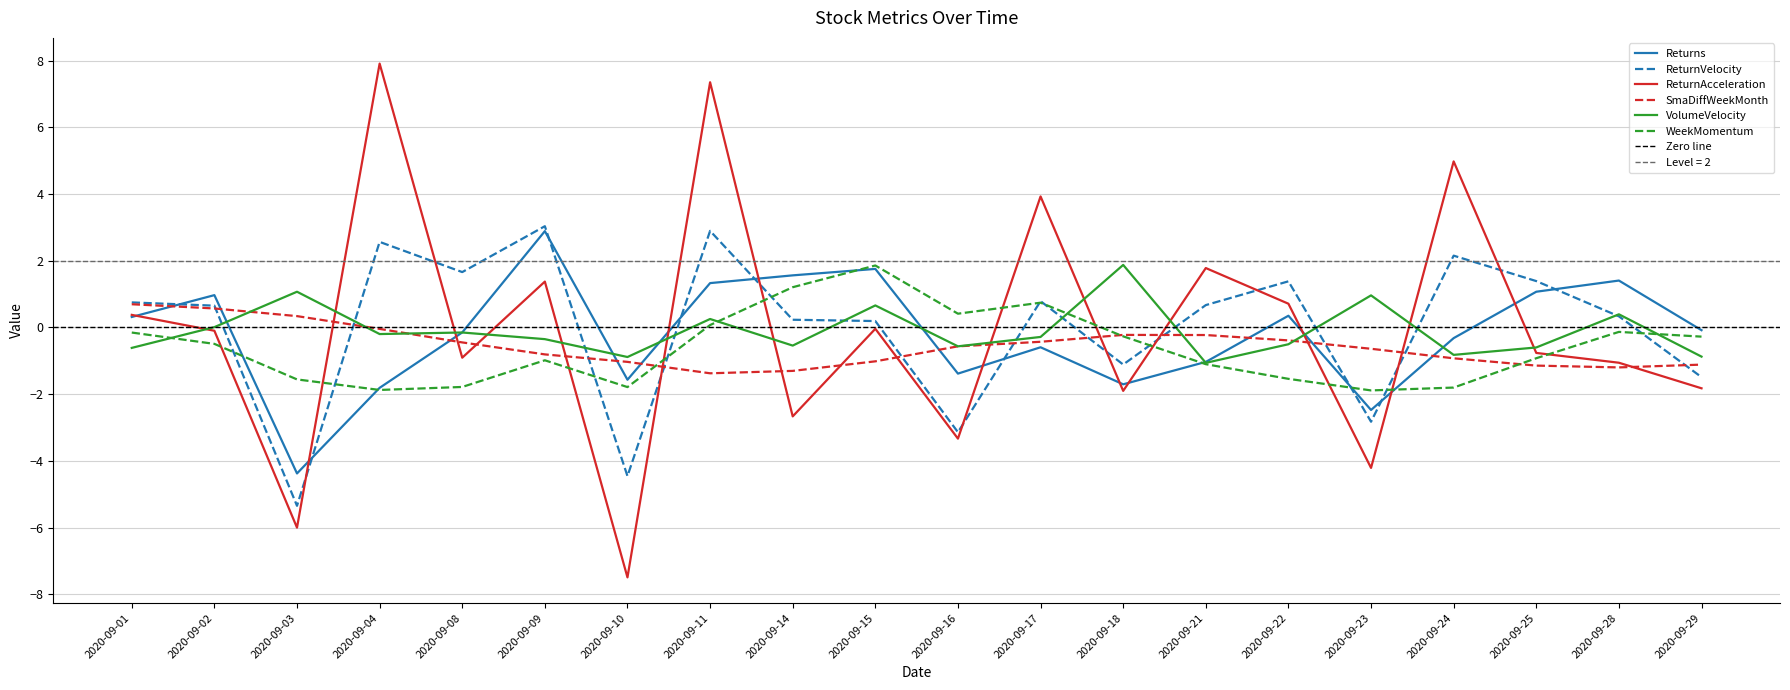

How many series are shown in this chart?

6